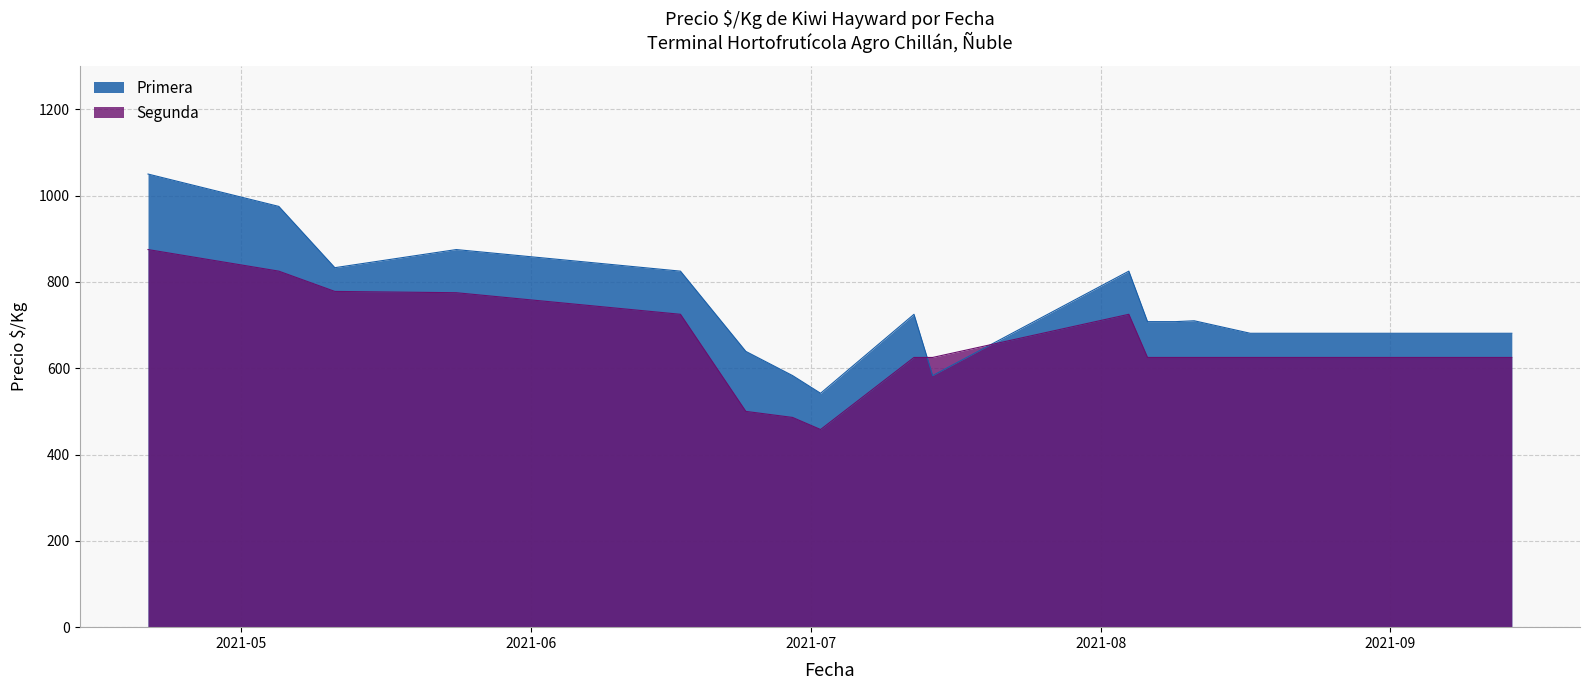

How many times do Segunda and Primera cross each other?

2